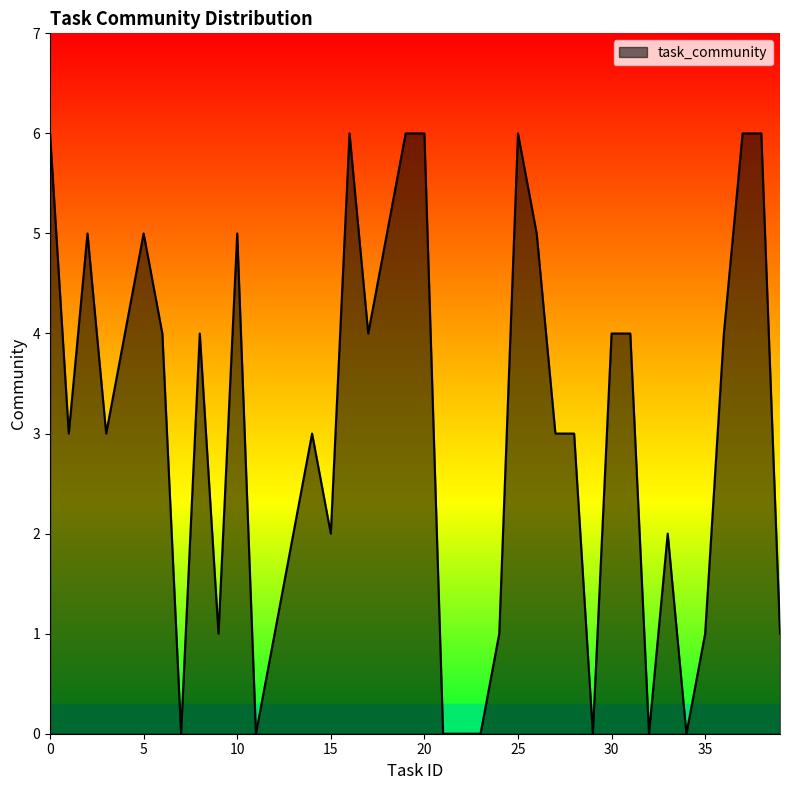

Count the values in the range 1 to 5.

25